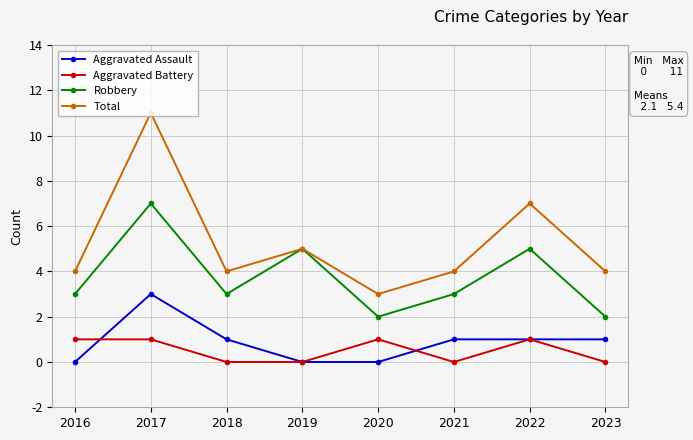

Which label corresponds to the largest value in the chart?

2017